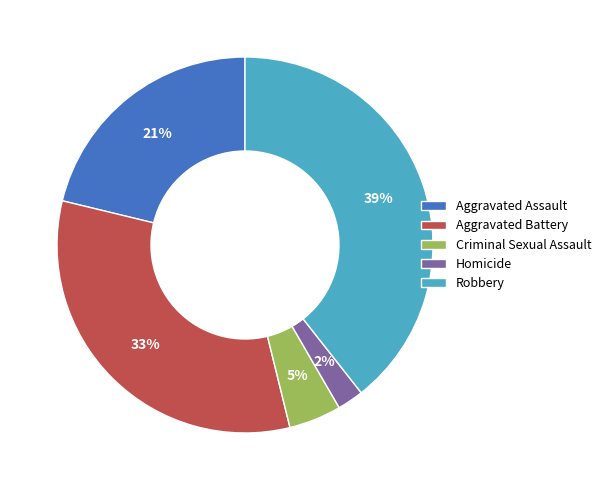

How many slices are in this pie chart?

5